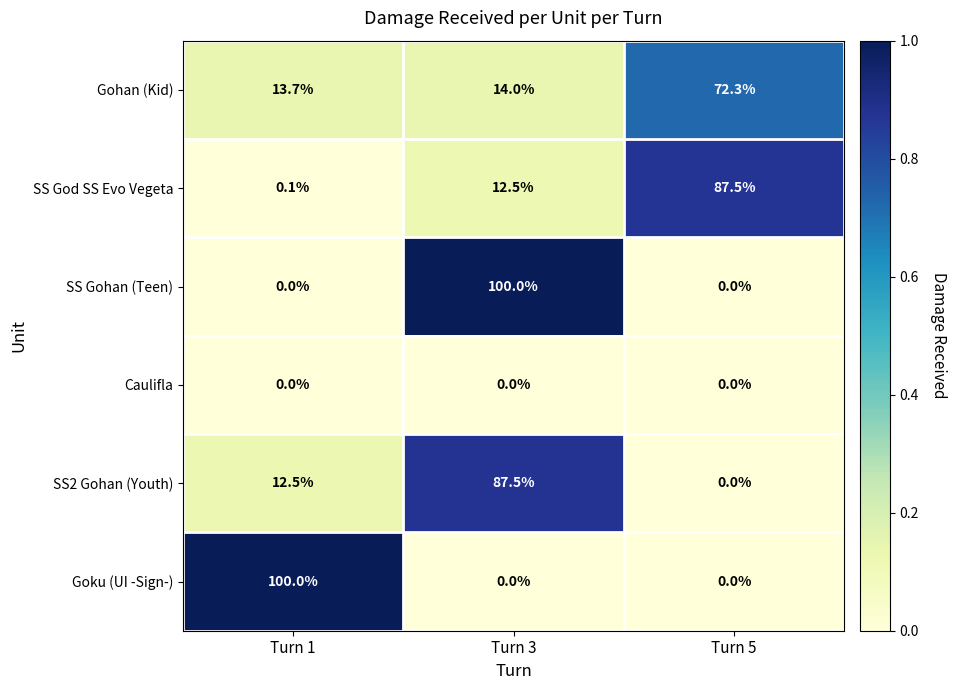

What is the average value of the Goku (UI -Sign-) series?

33.3